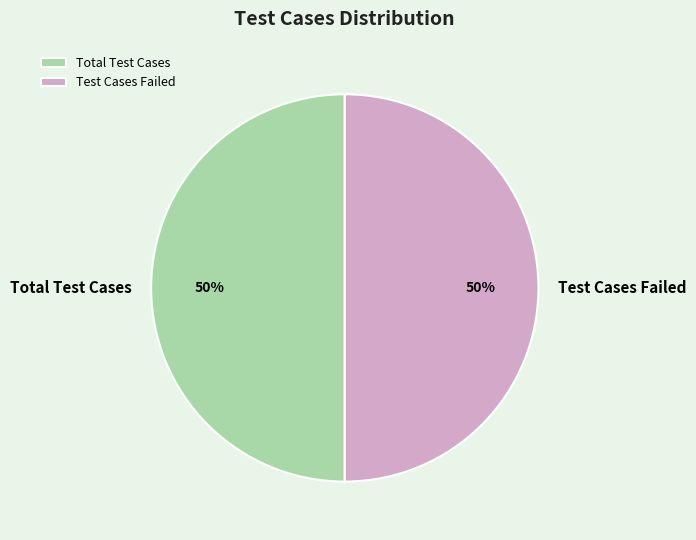

To the nearest percent, what is the average slice percentage?

50%